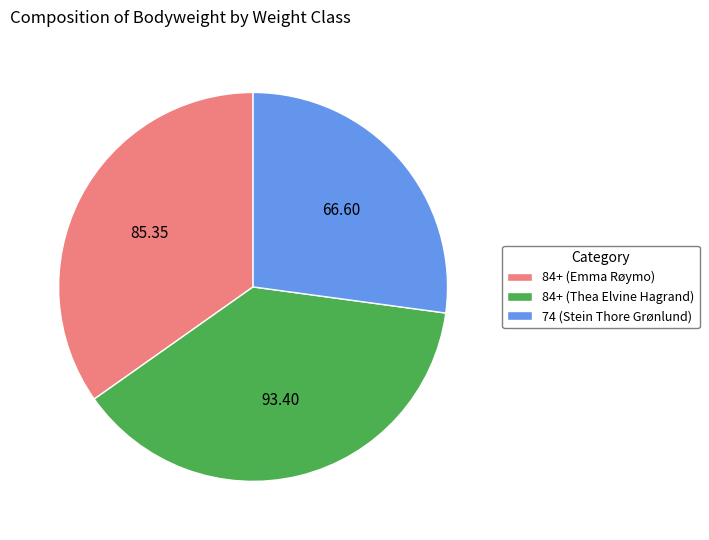

Is the sum of 84+ (Emma Røymo) and 84+ (Thea Elvine Hagrand) greater than half?

Yes